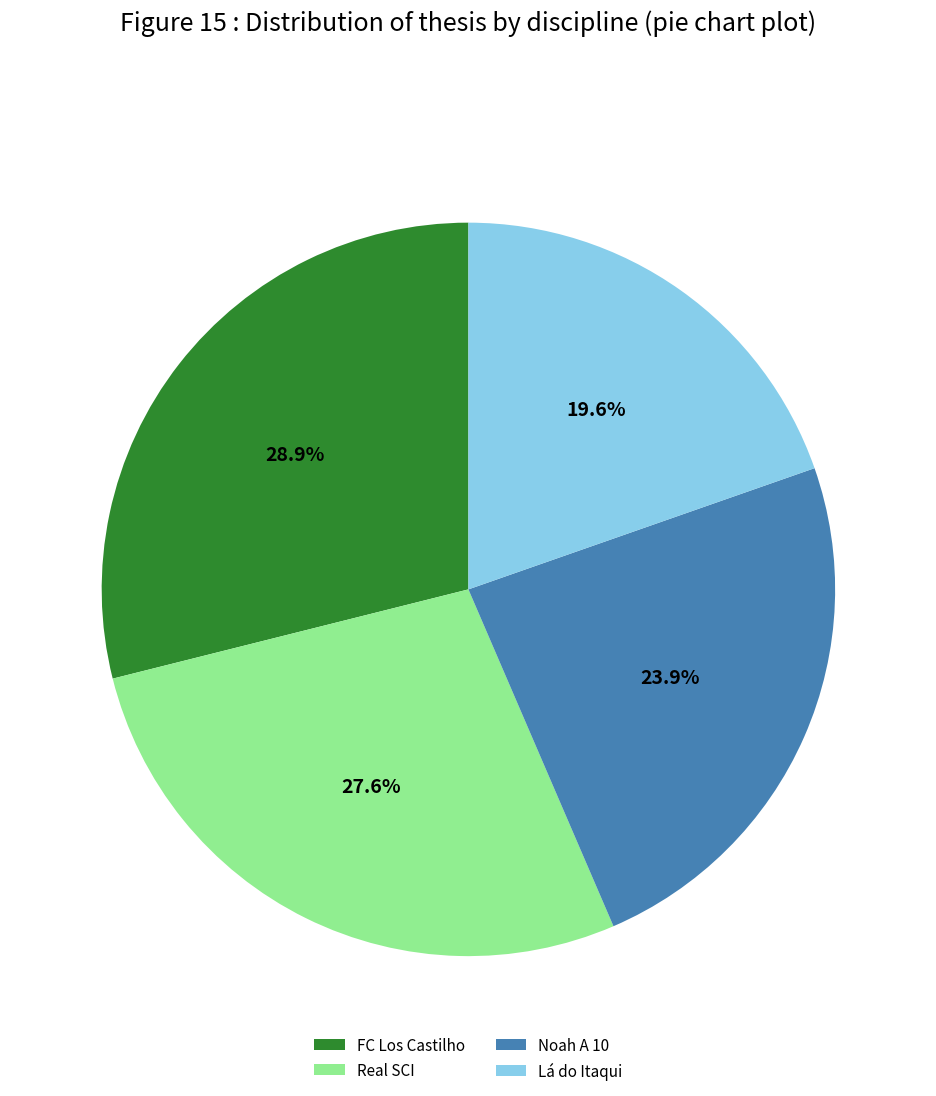

Is there a majority slice in this chart?

No